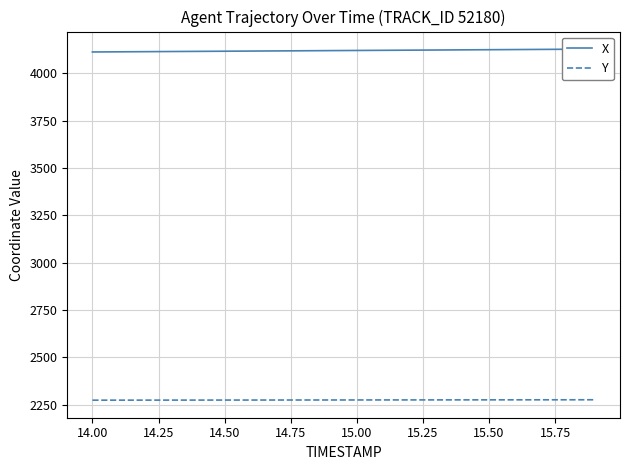

What is the label of the 5th point from the left?

14.75